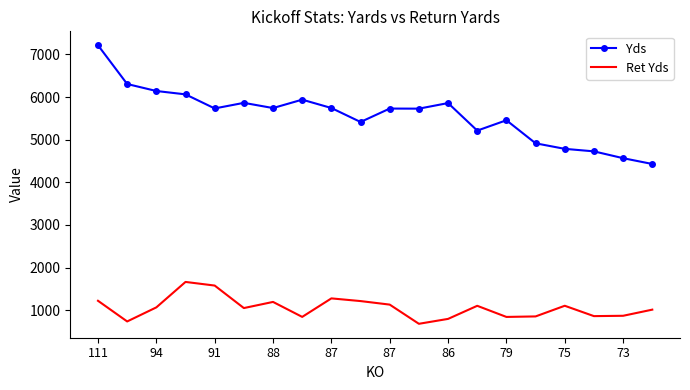

What is the minimum value shown in the chart?

680